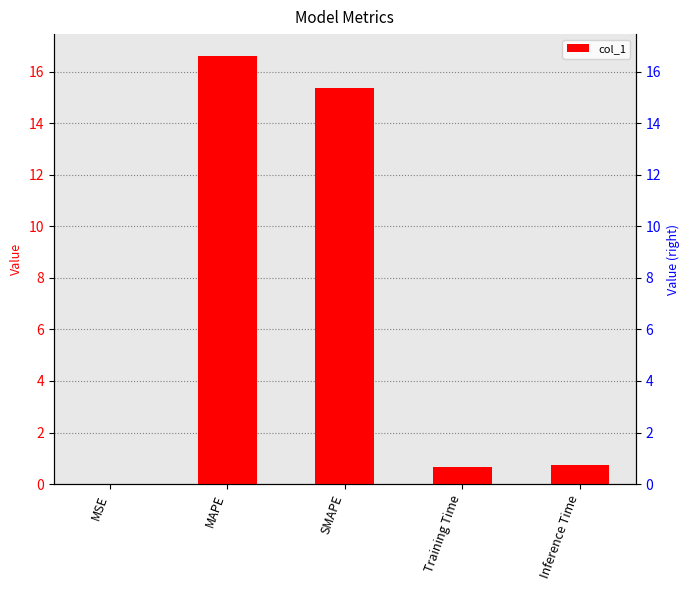

List the labels in order of value, largest first.

MAPE, SMAPE, Inference Time, Training Time, MSE